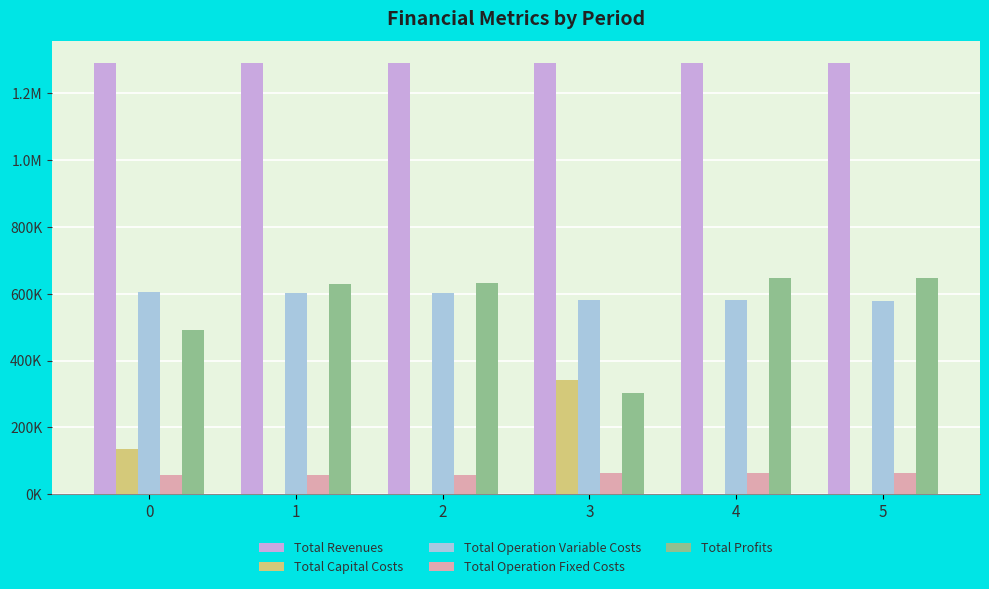

What is the minimum value for Total Profits?

303515.2